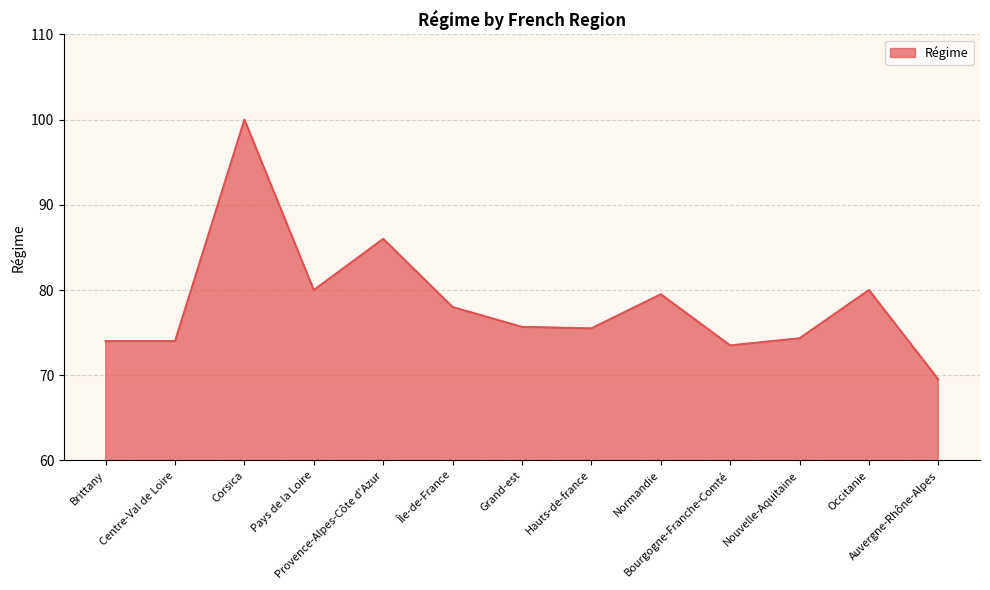

What is the maximum value shown in the chart?

100.0